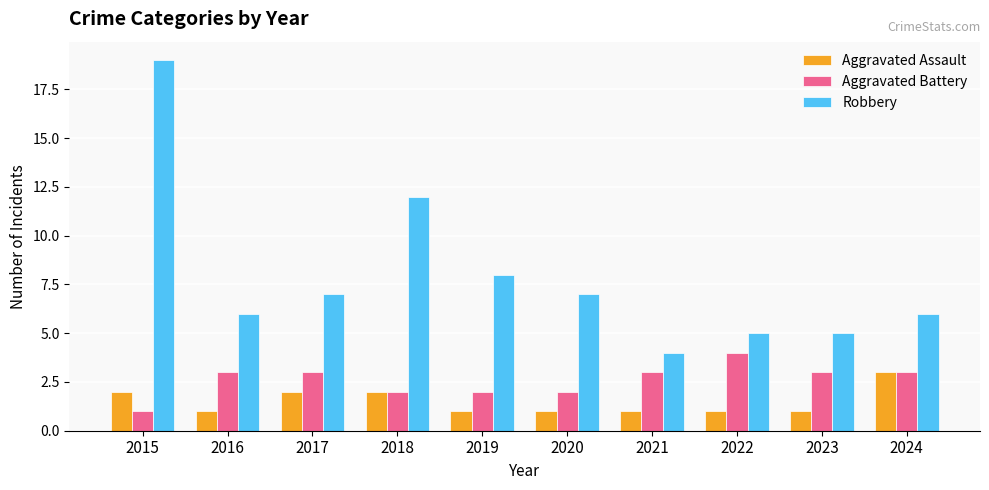

Count the Aggravated Battery values in the range 2 to 3.

8